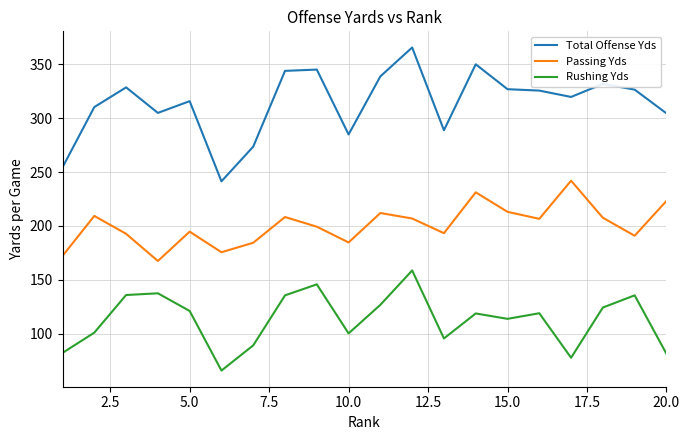

What is the minimum value for Total Offense Yds?

241.4